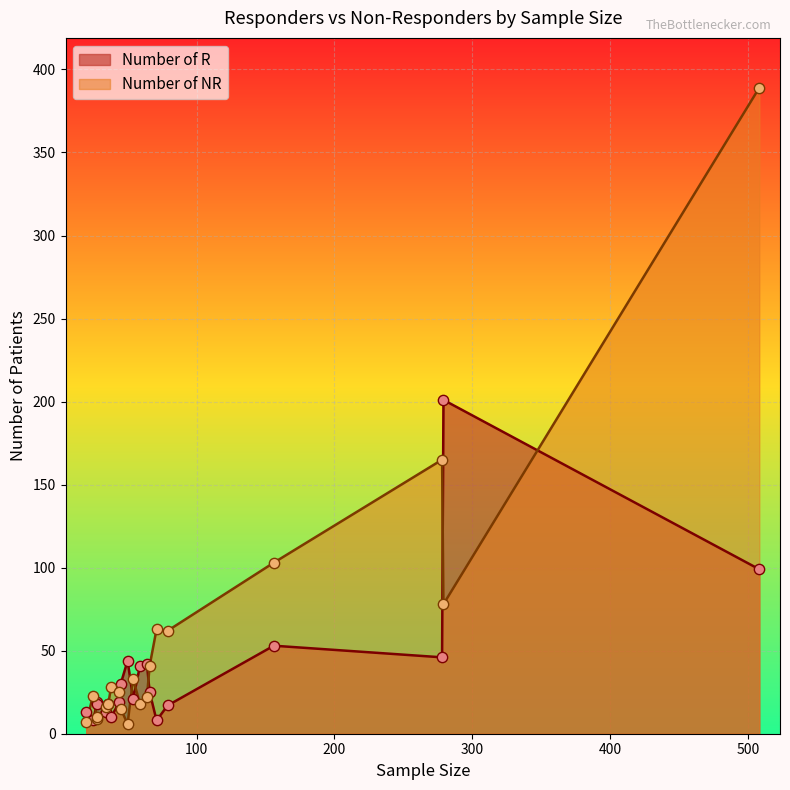

Which series reaches the minimum Y coordinate?

Number of NR